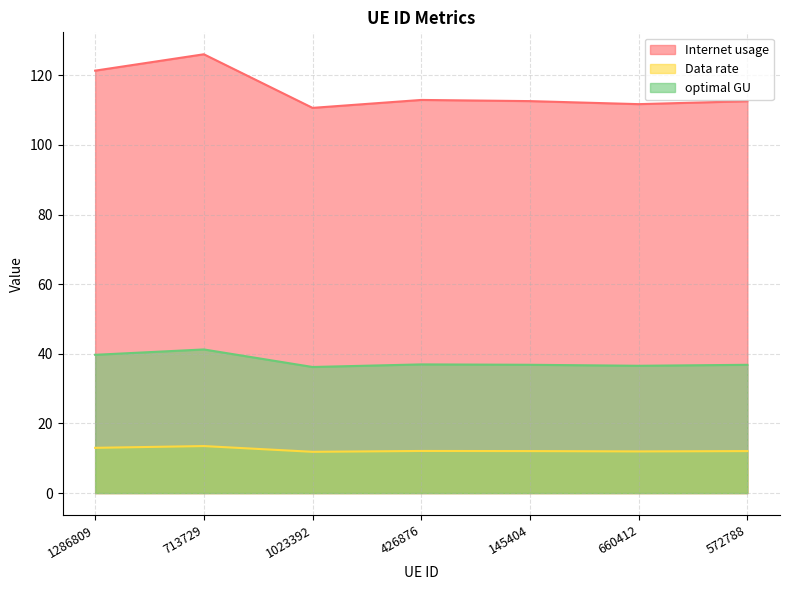

What is the label of the 5th point from the left?

145404